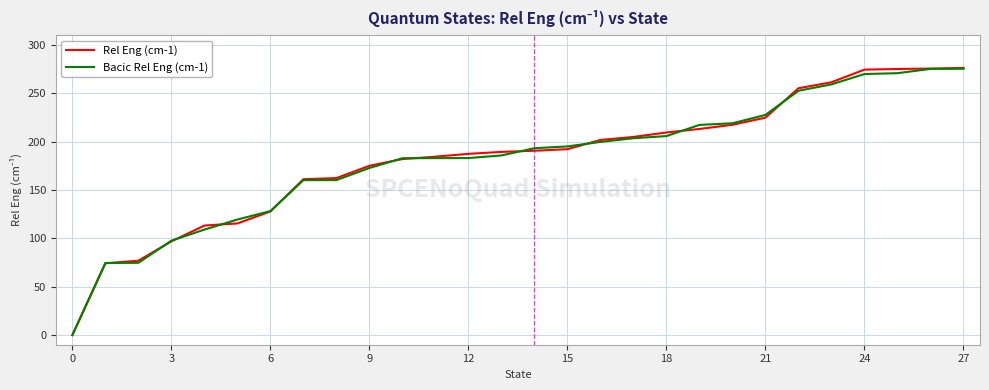

What is the sum of all Rel Eng (cm-1) values?

5115.8